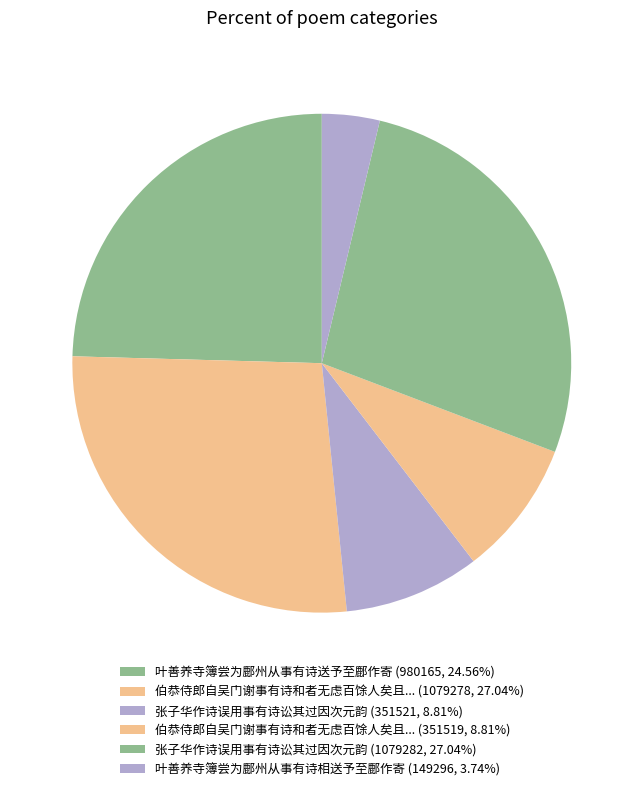

How many segments does this pie chart have?

6